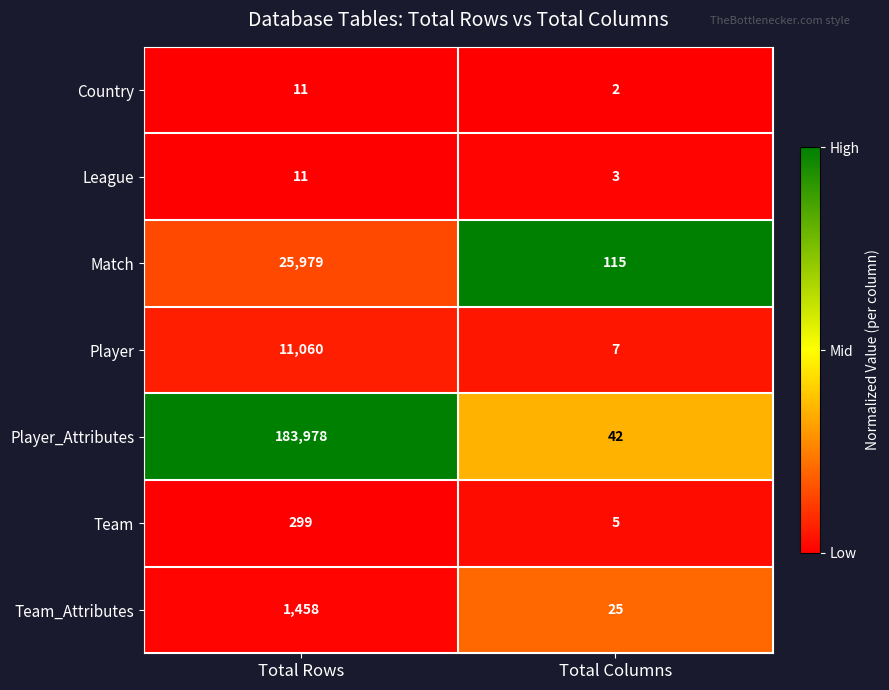

The value of Country at Total Rows is 11. True or false?

True